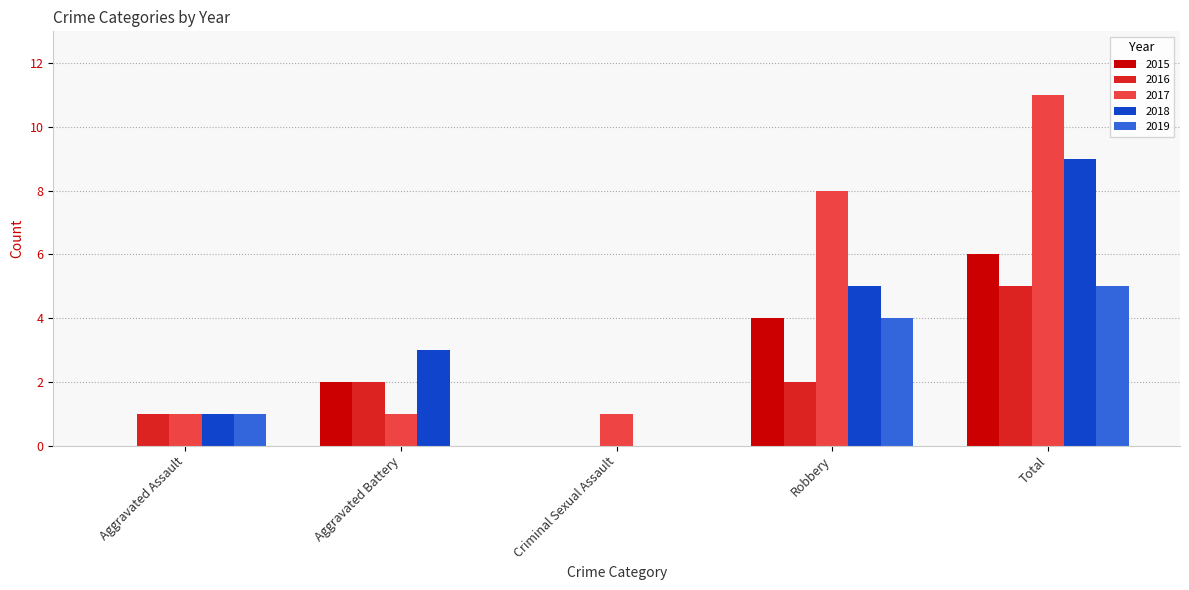

How many 2019 values are between 0 and 4?

4